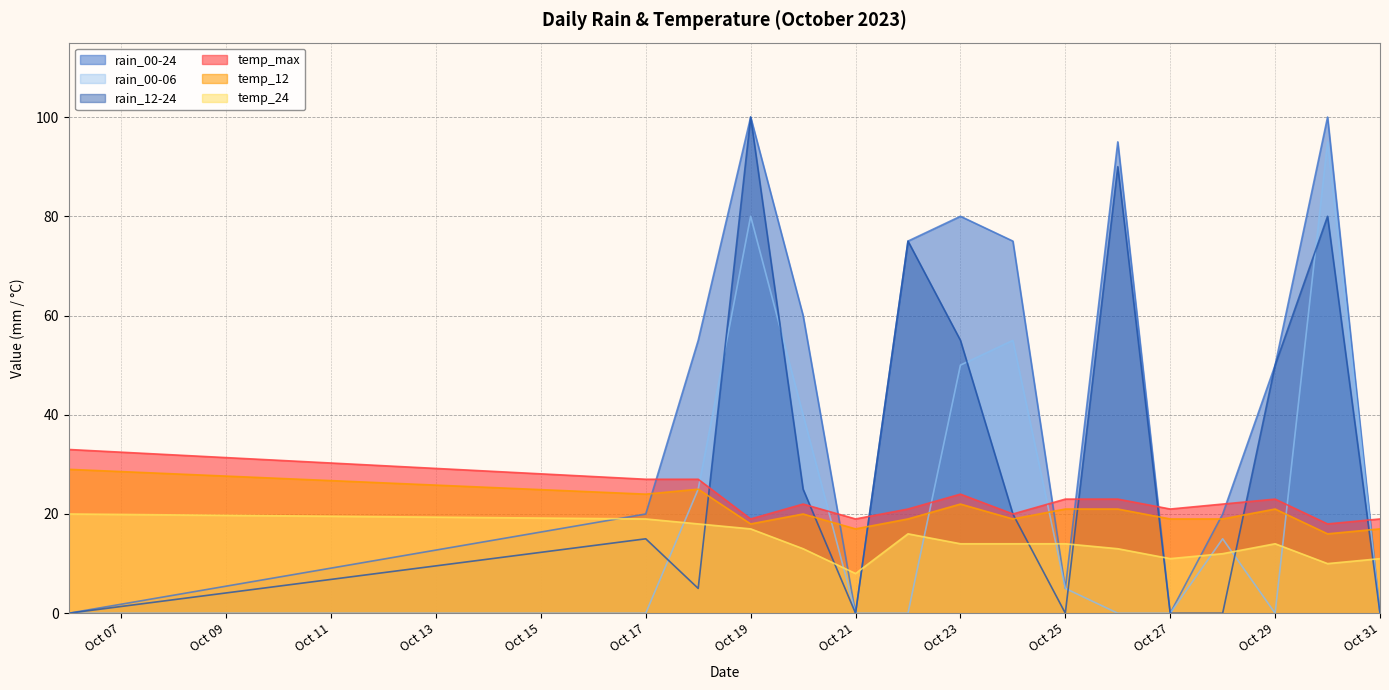

What is the total value across all series at Oct 21?

44